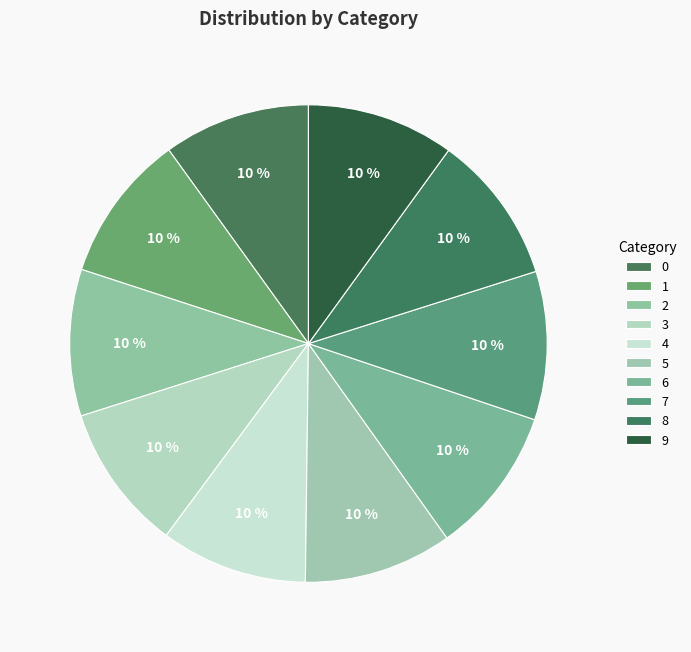

Does any single category account for the majority?

No